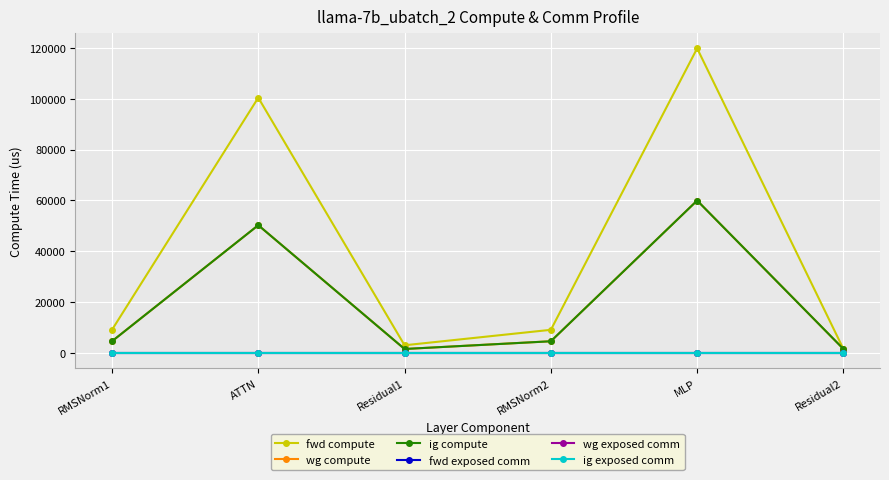

Does the chart have visible grid lines?

Yes